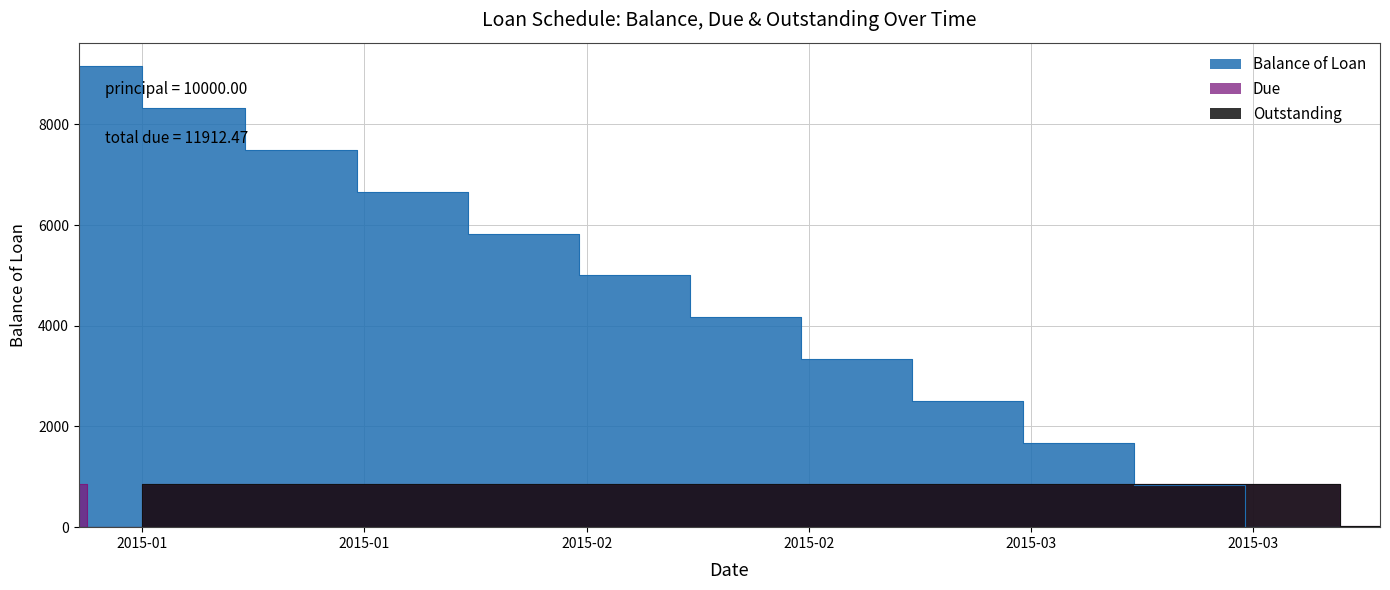

What is the label of the 12th point from the left?

2015-03-20